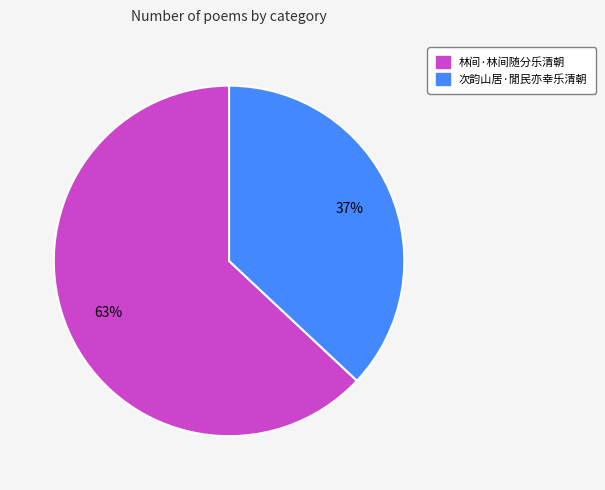

Which slice is the largest?

林间·林间随分乐清朝